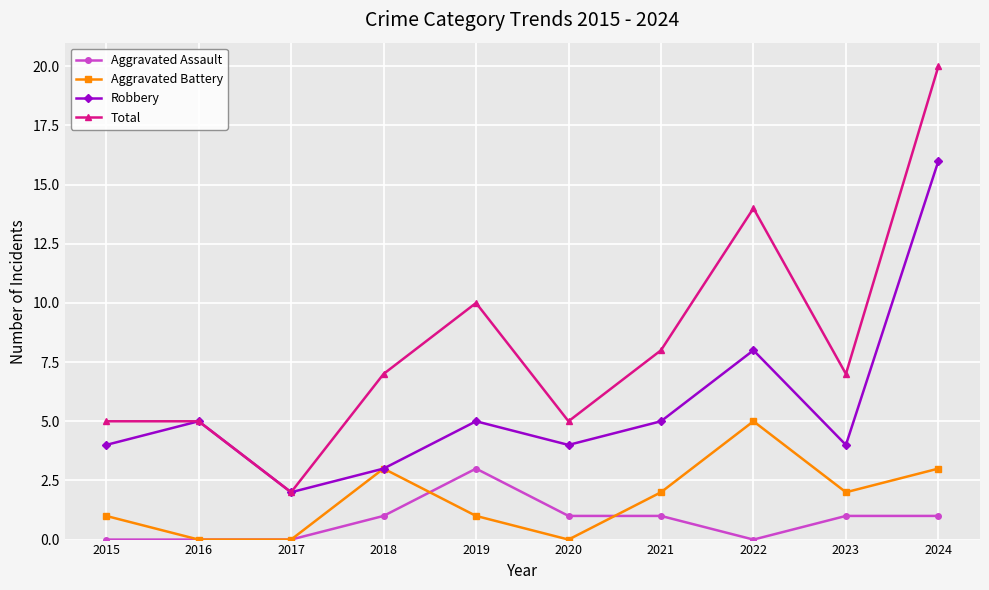

Is this an area chart (filled region under the line)?

No